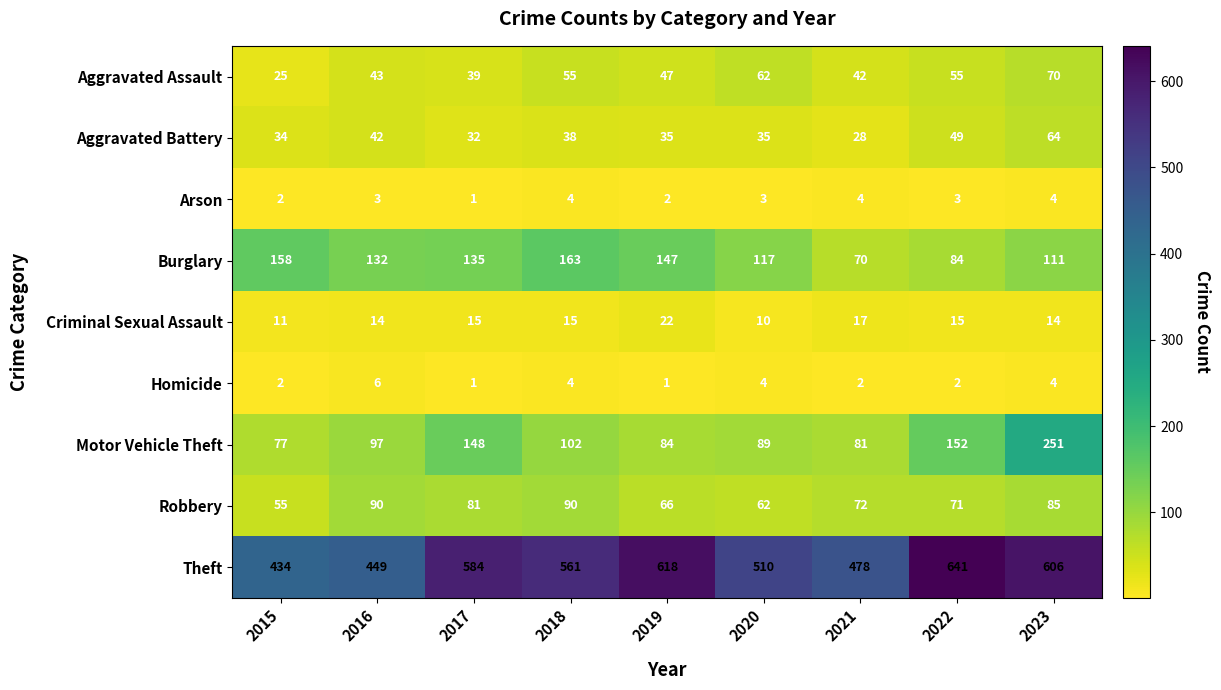

True or false: Aggravated Assault has a value of 105 at 2020.

False